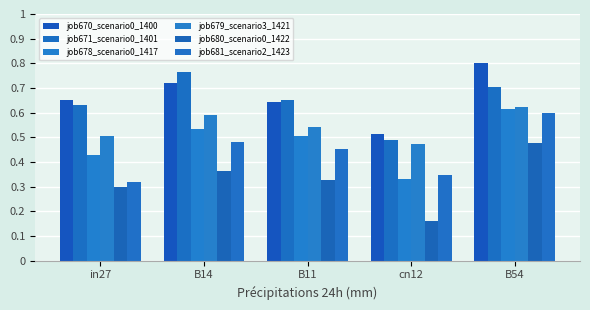

At which category does the chart reach its minimum across all series?

cn12